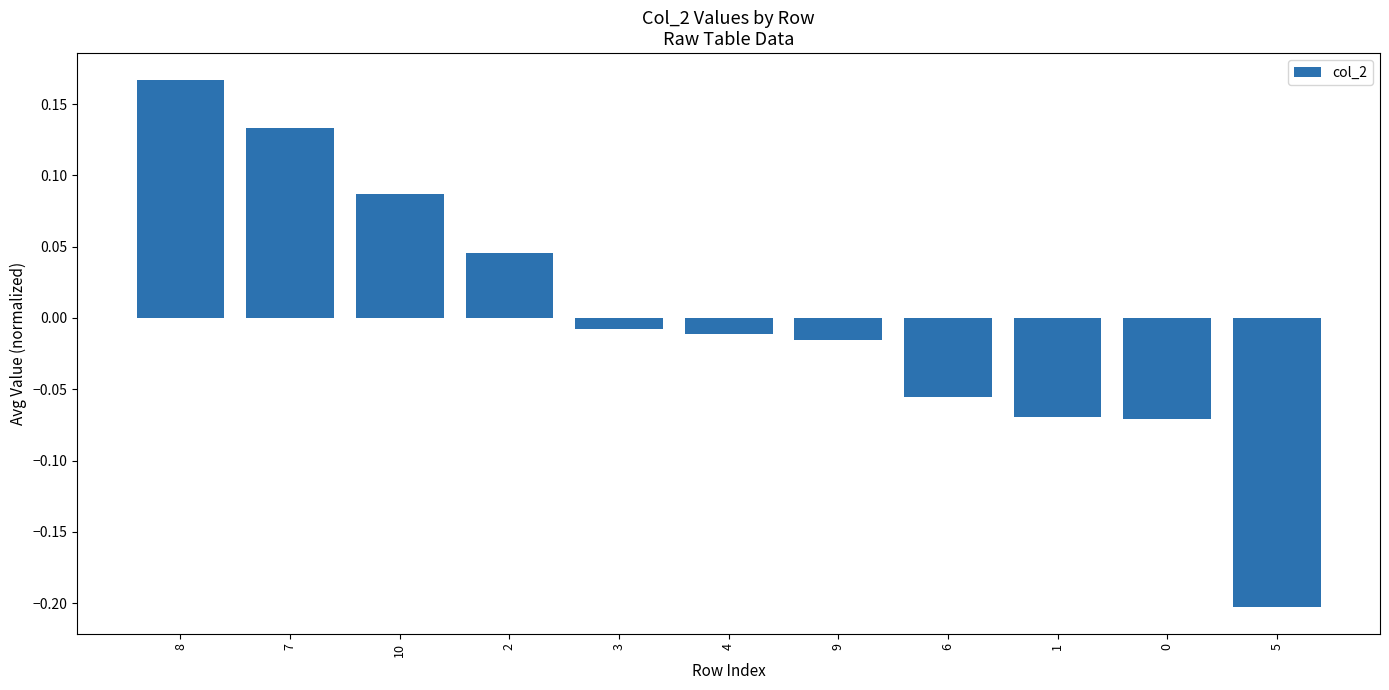

What position from the left is 4?

6